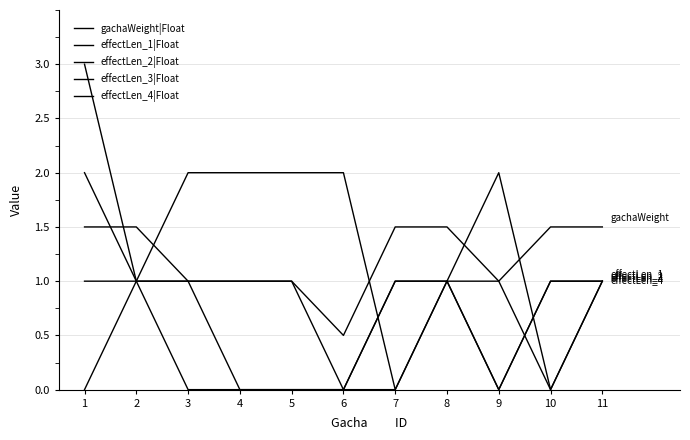

At which category does gachaWeight|Float reach its first local valley?

6